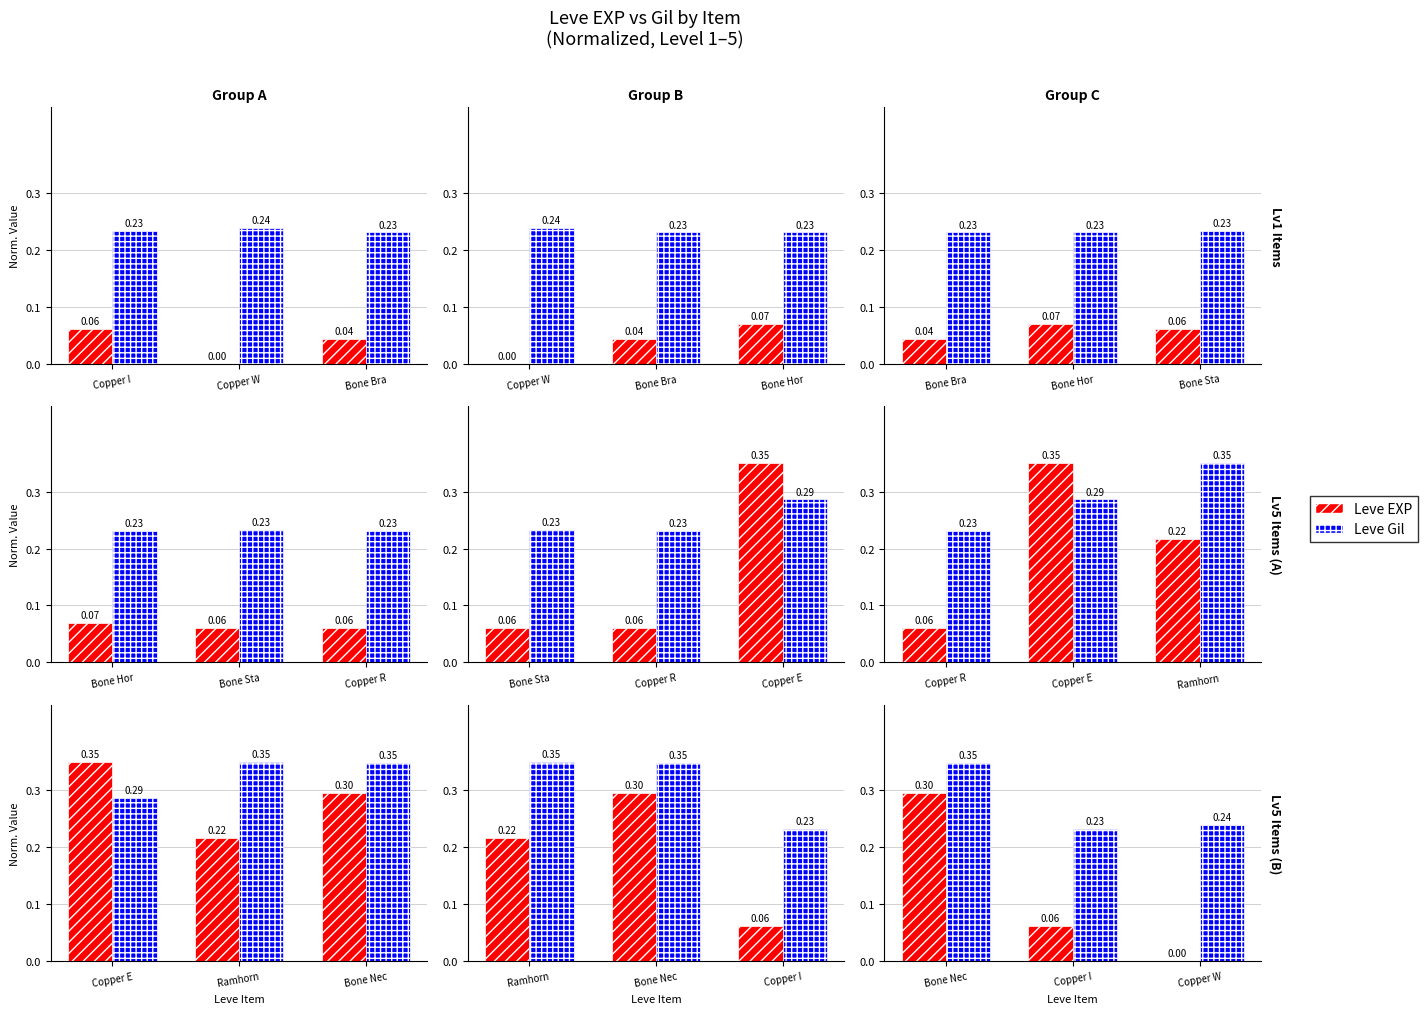

At which category is the sum across all series the highest?

Bone Nec